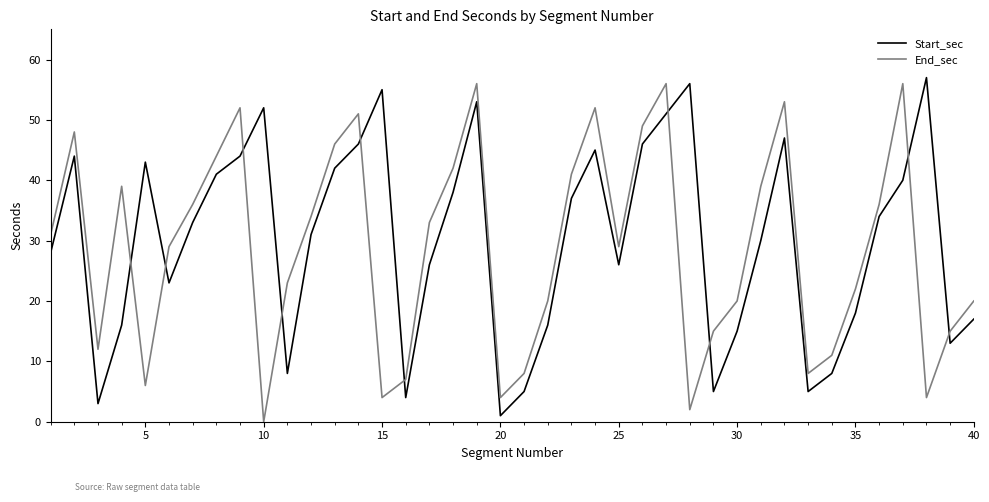

True or false: Start_sec and End_sec cross at least once.

True